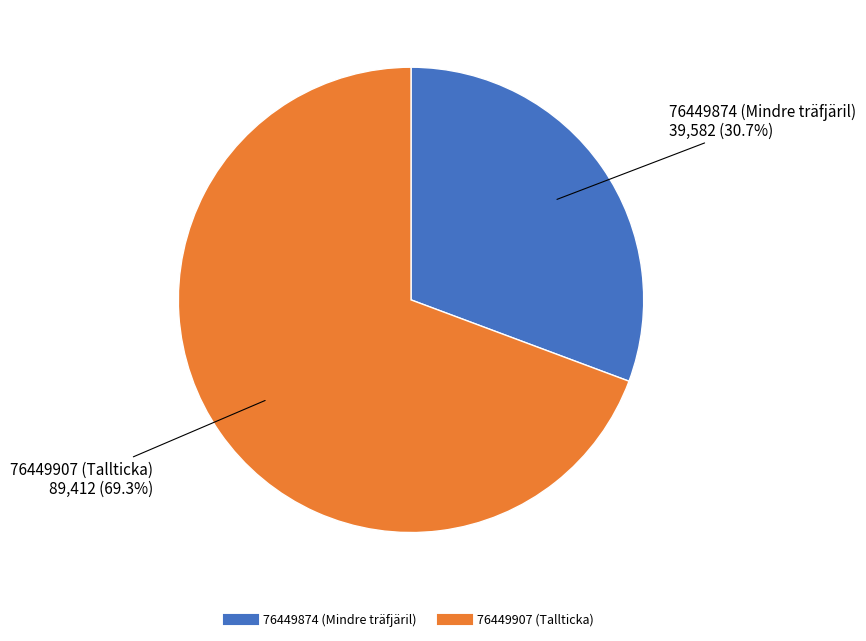

To the nearest percent, what portion does 76449874 (Mindre träfjäril) represent?

31%